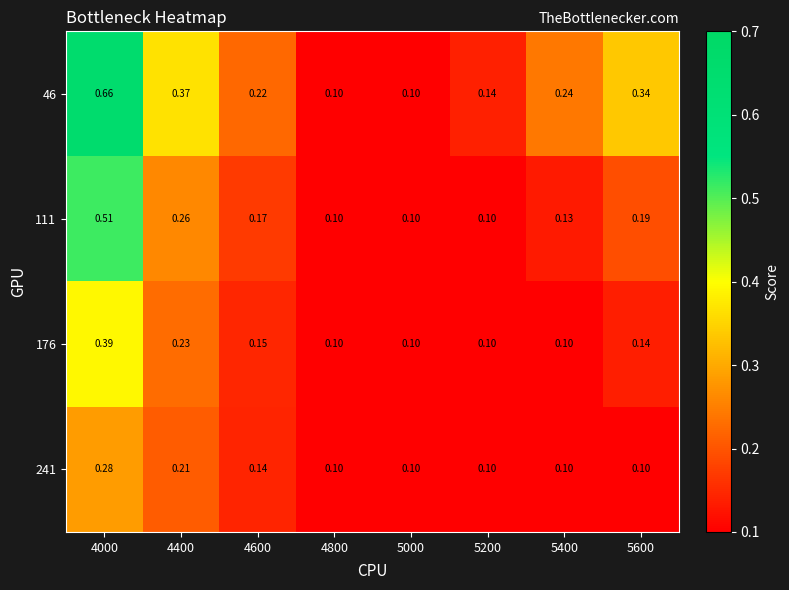

How many distinct data groups are displayed?

4